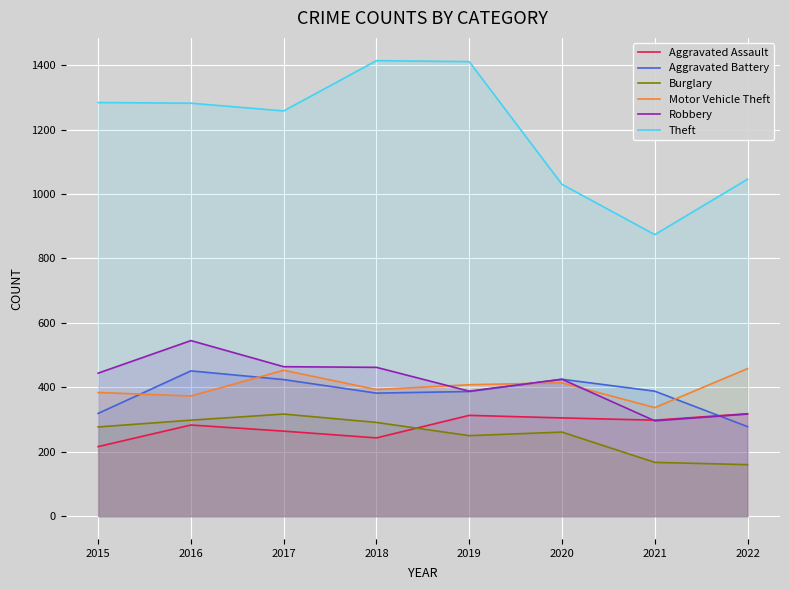

What is the maximum value shown in the chart?

1414